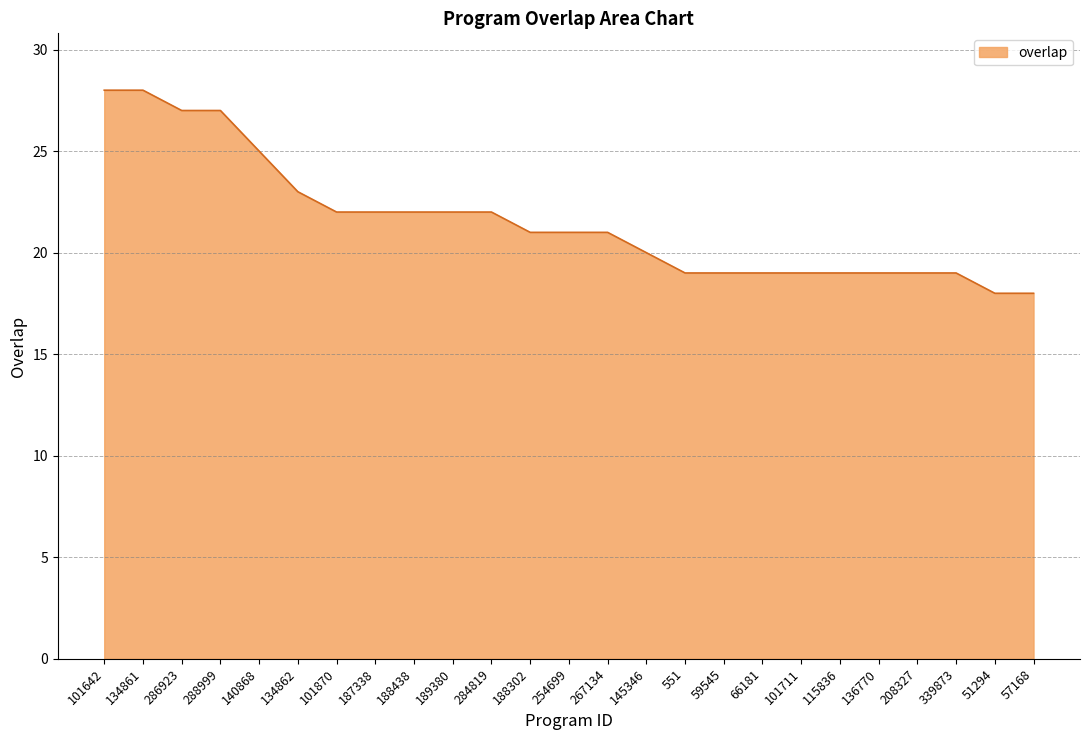

What is the change in value from 284819 to 115836?

-3